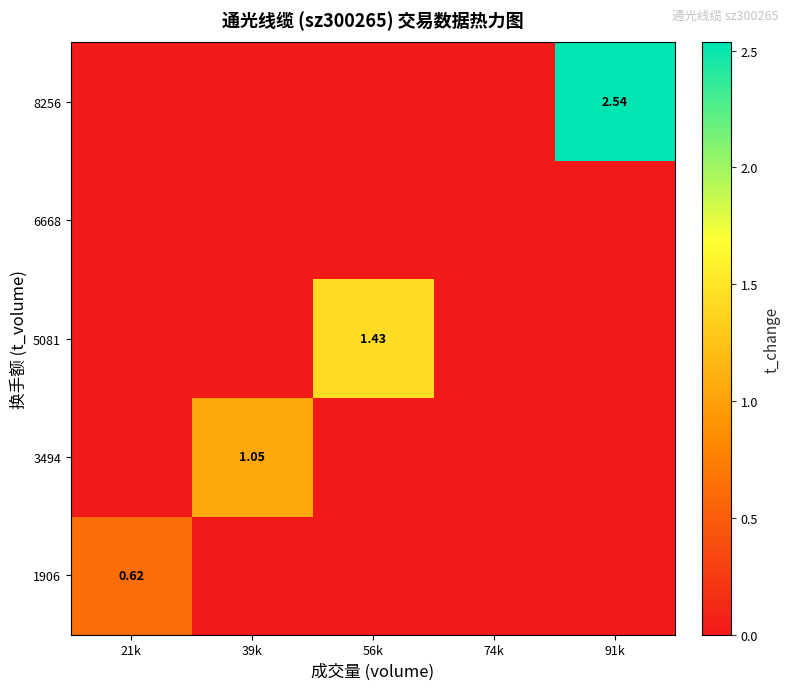

At which category does the chart reach its minimum across all series?

39k